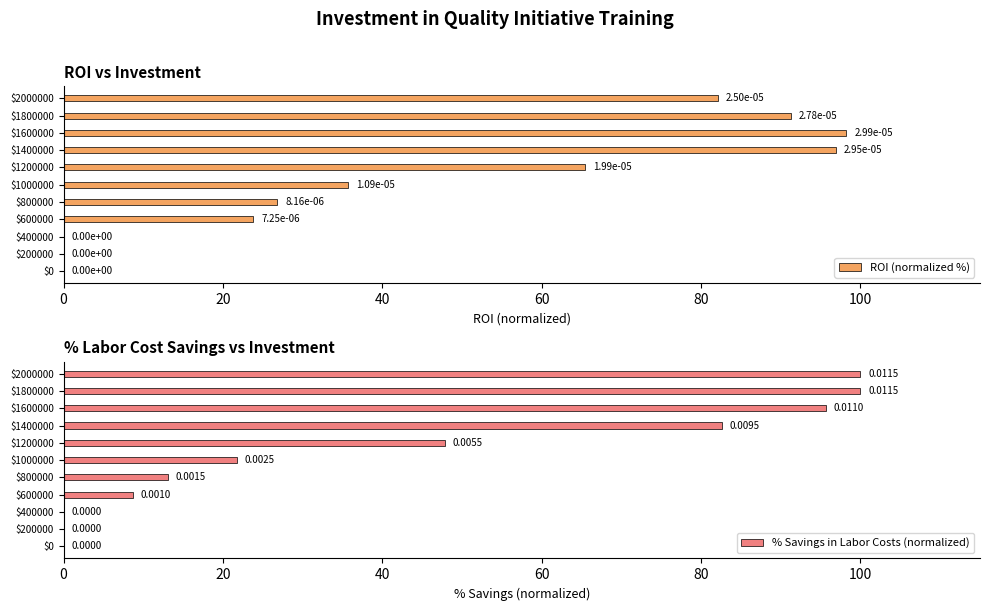

At which label is ROI (normalized %) closest to 49?

$1000000